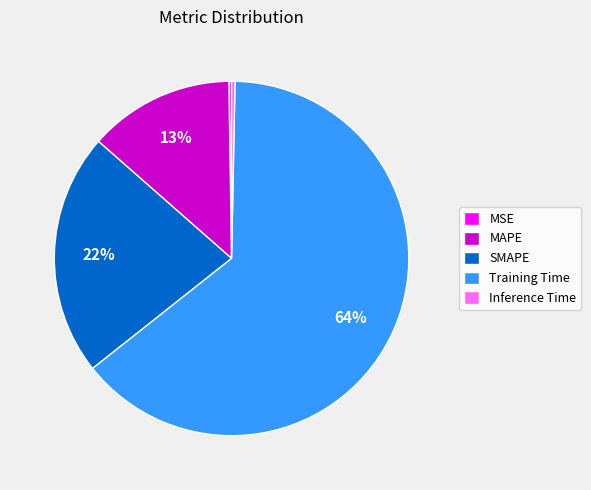

Which slice is the largest?

Training Time